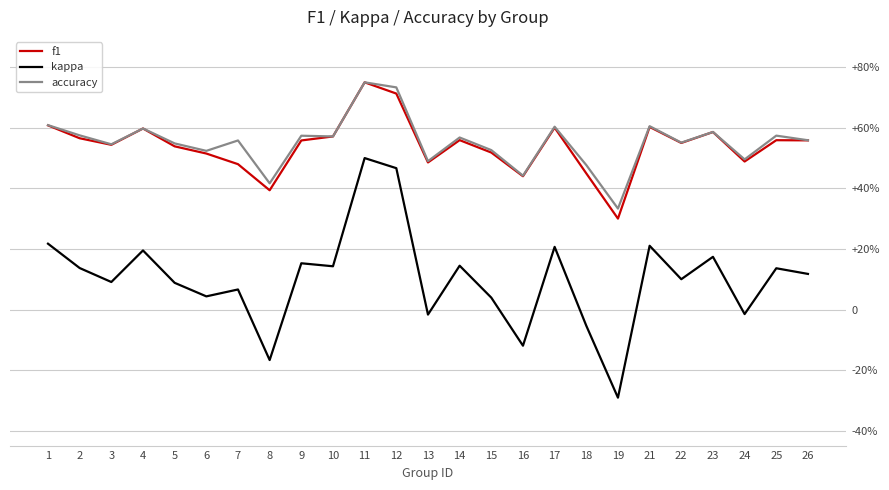

Is it true that accuracy equals 0.2 at 14?

False